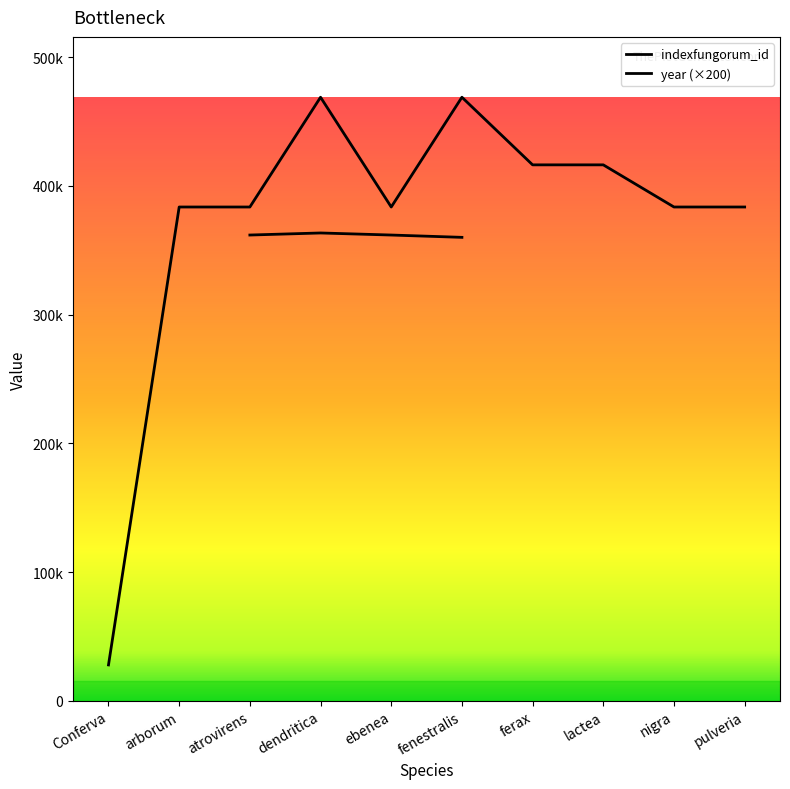

What is the sum of all values?

3716020